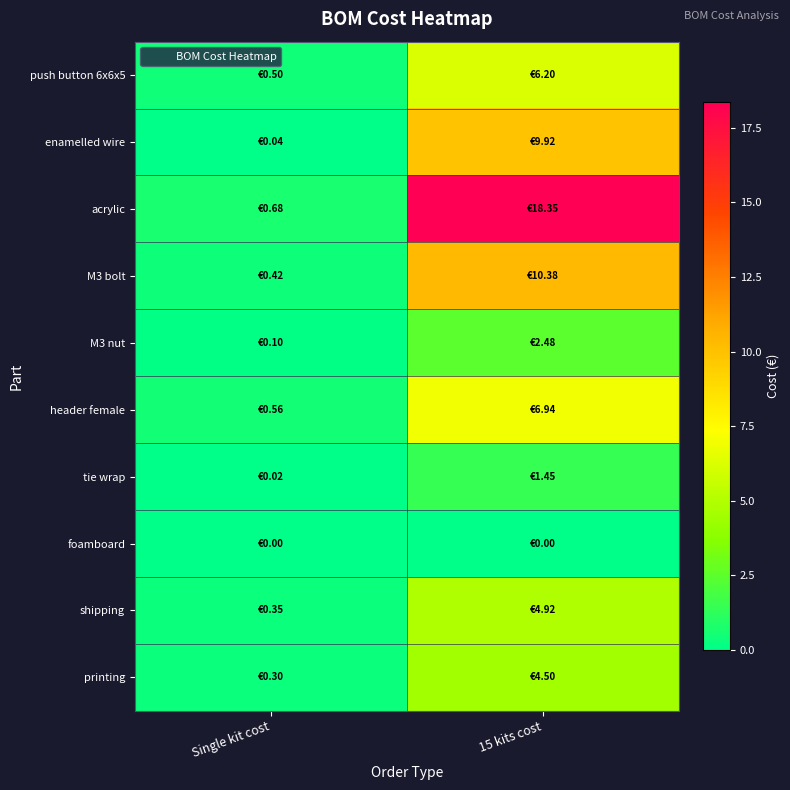

How many series are shown in this chart?

10